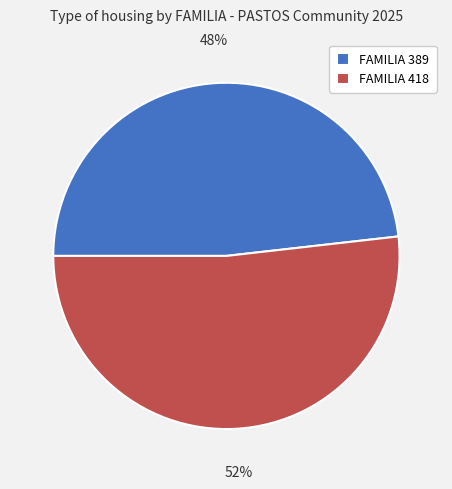

Is it true that FAMILIA 389 is 40% of the pie?

False